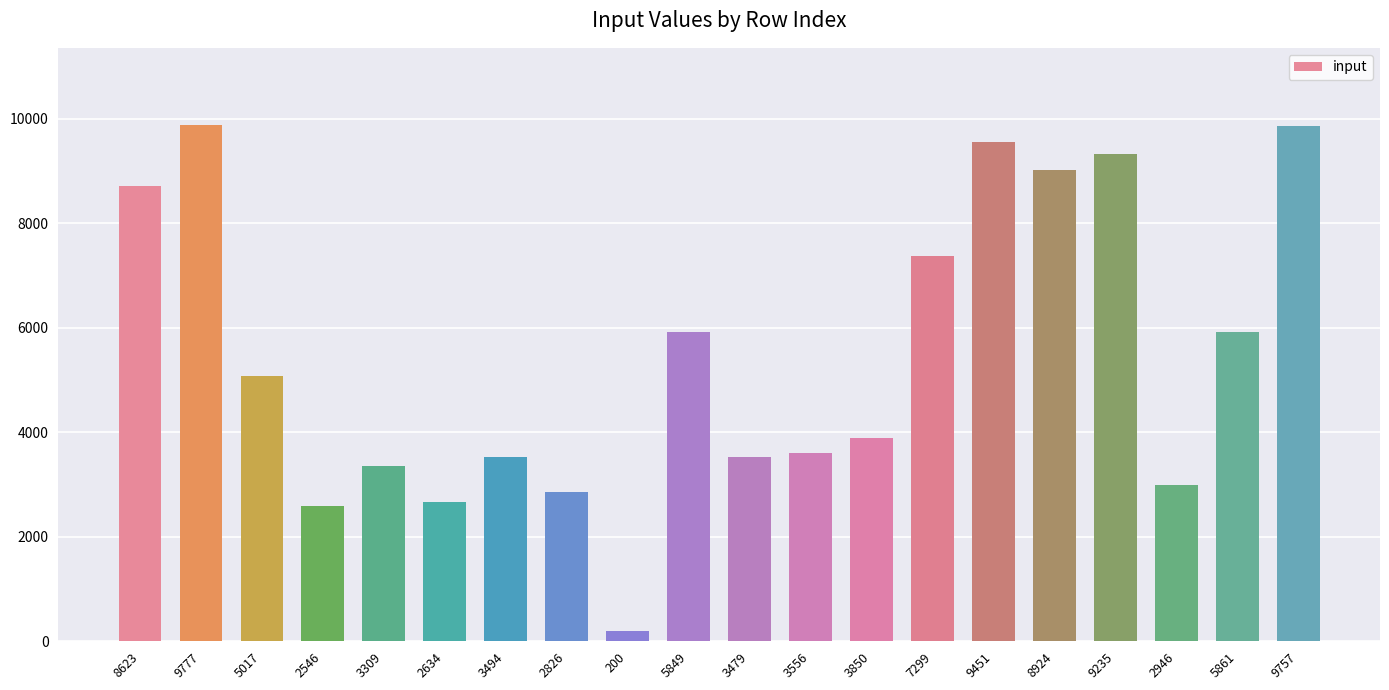

What position from the left is 9777?

2